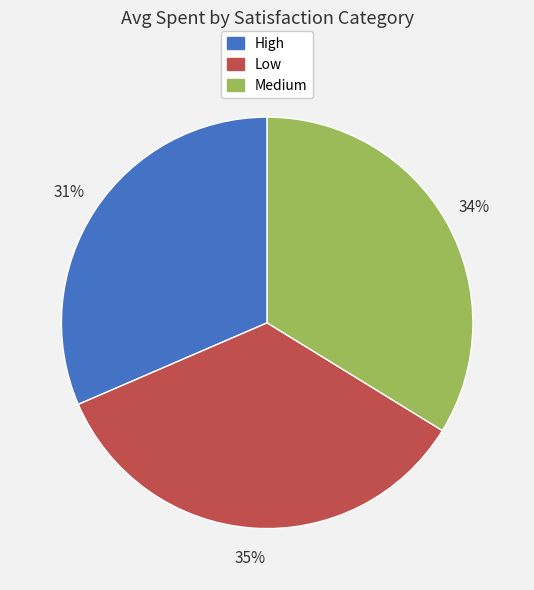

Which category has the smallest portion of the pie?

High